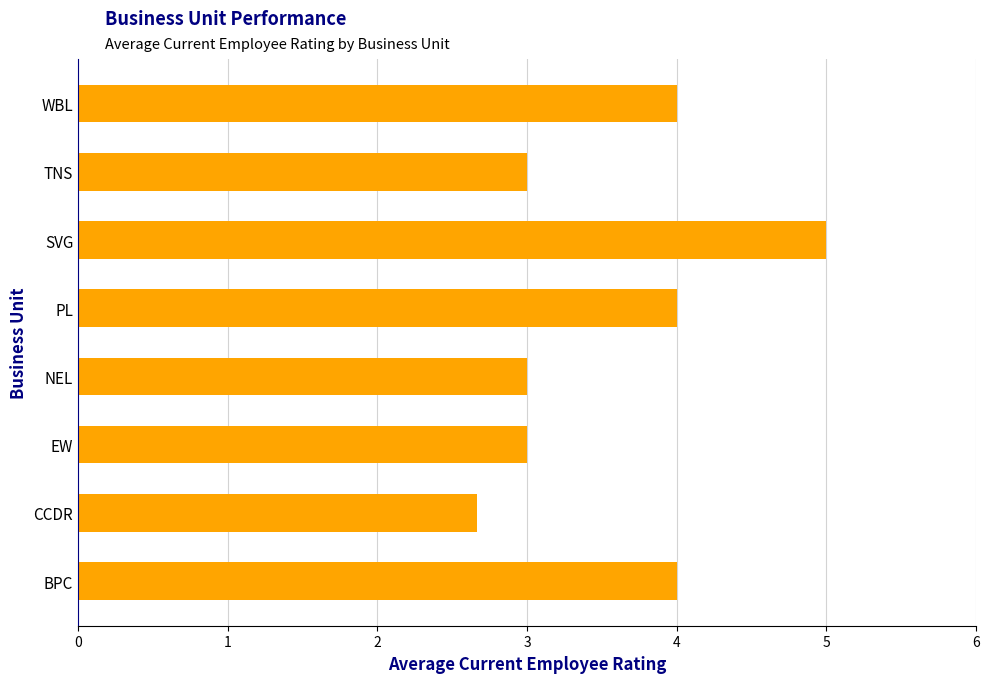

Count the values in the range 3 to 4.

6